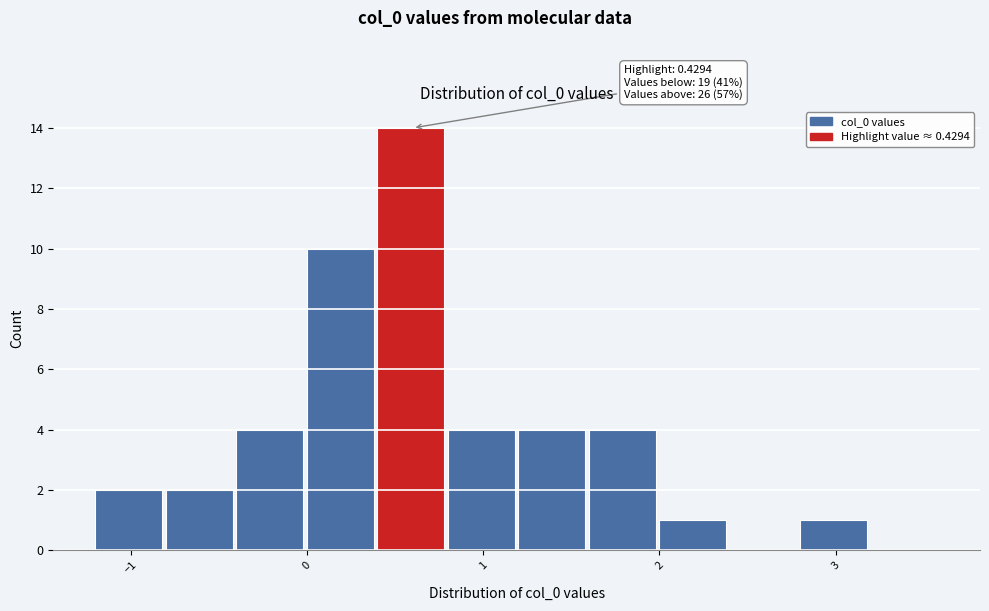

Which range on the x-axis has the tallest bar?

0.4 to 0.8